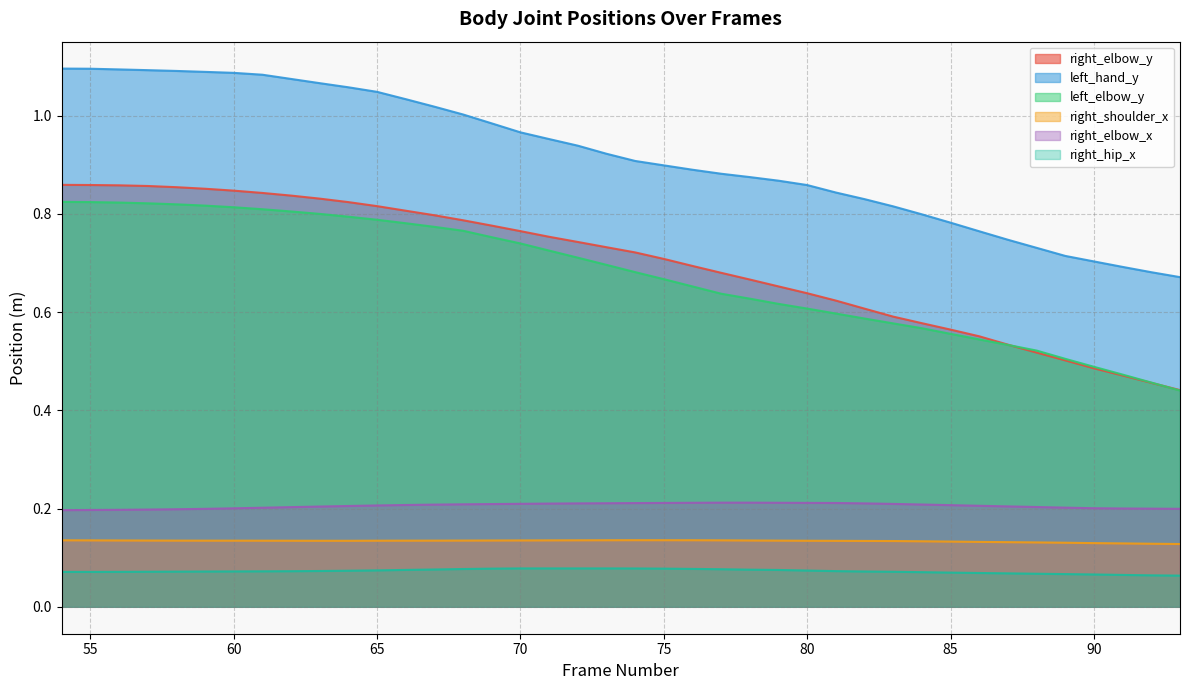

Is the value of right_elbow_x at 65 greater than the value of right_shoulder_x at 70?

Yes